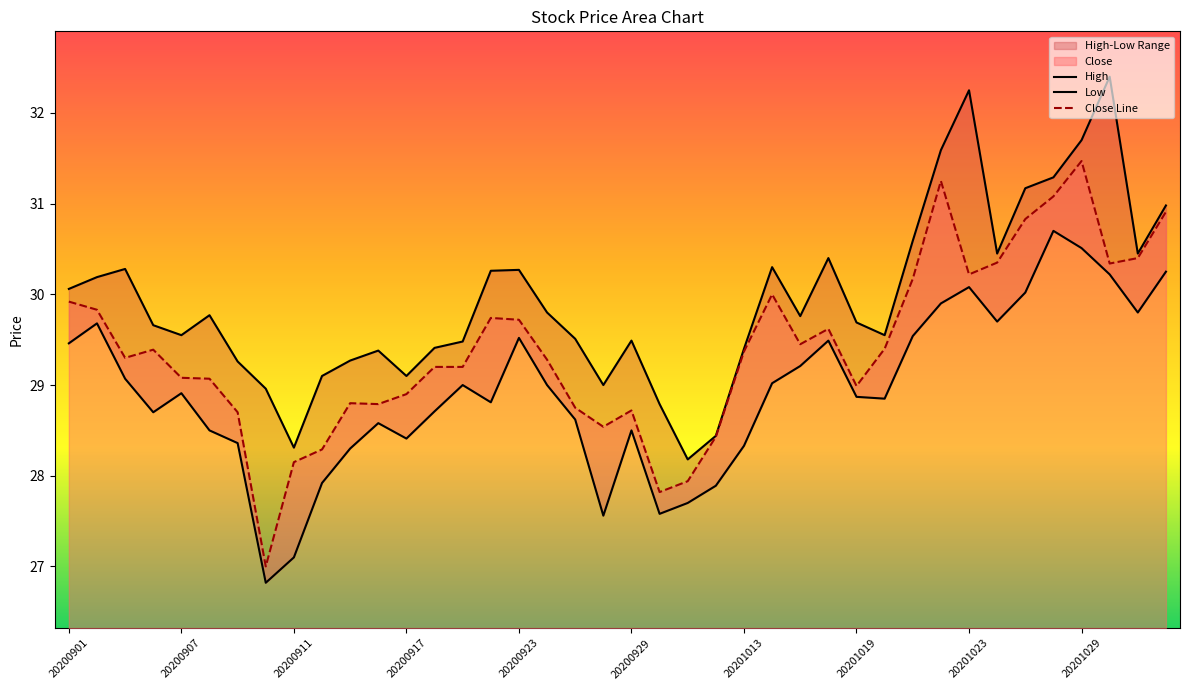

How many data points in Low are above 28?

33